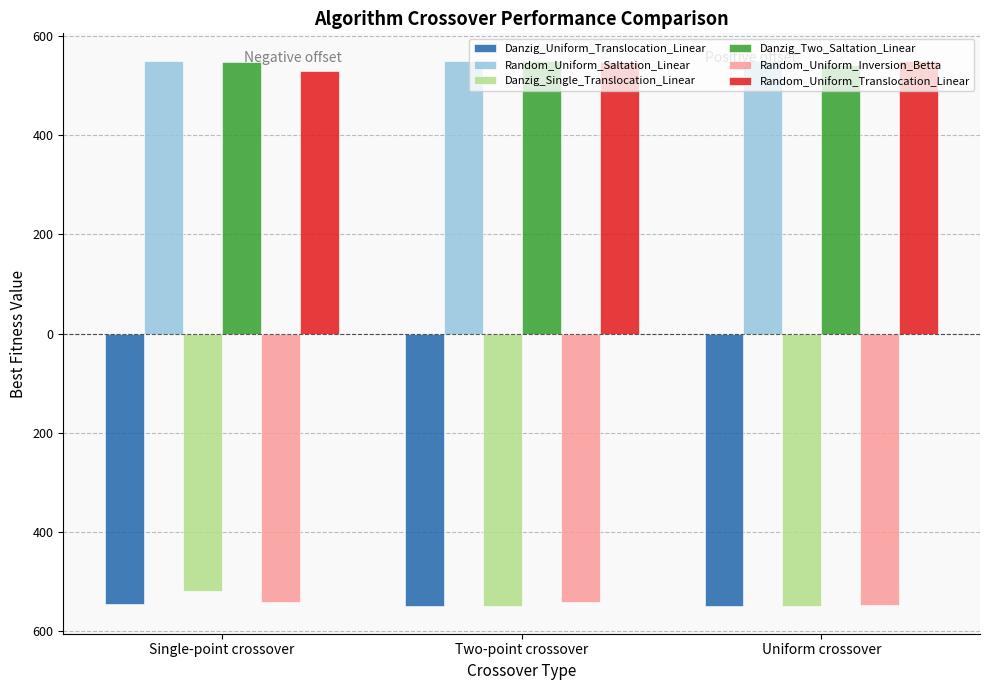

What is the label of the 3rd bar from the right?

Single-point crossover